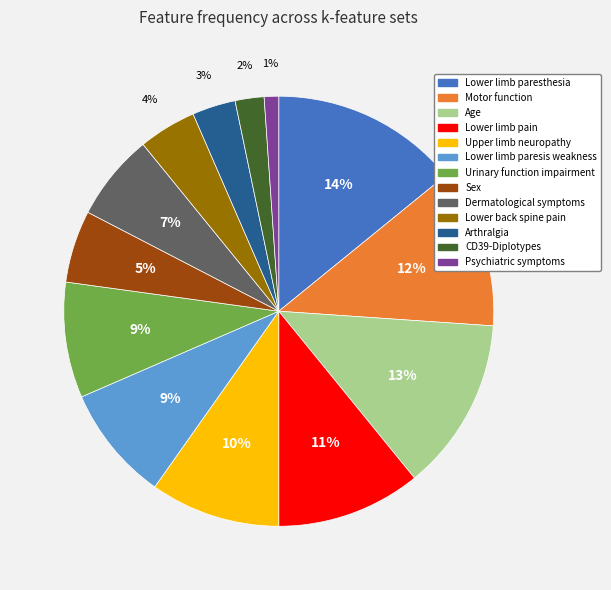

What percentage is the Lower limb paresthesia slice, to the nearest percent?

14%